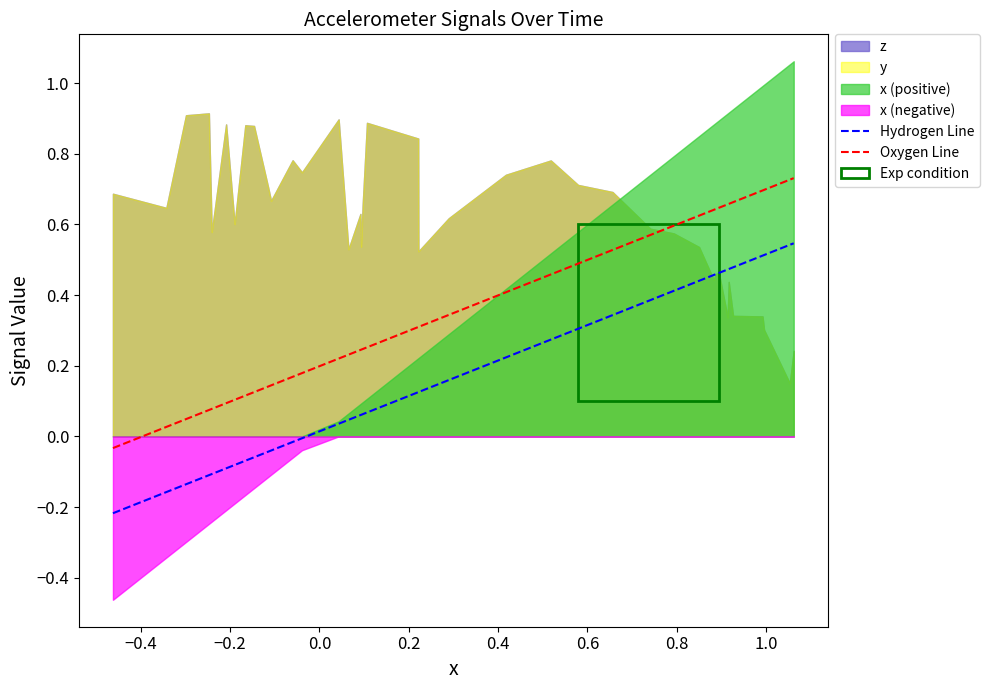

True or false: Hydrogen Line and Oxygen Line intersect in this chart.

False